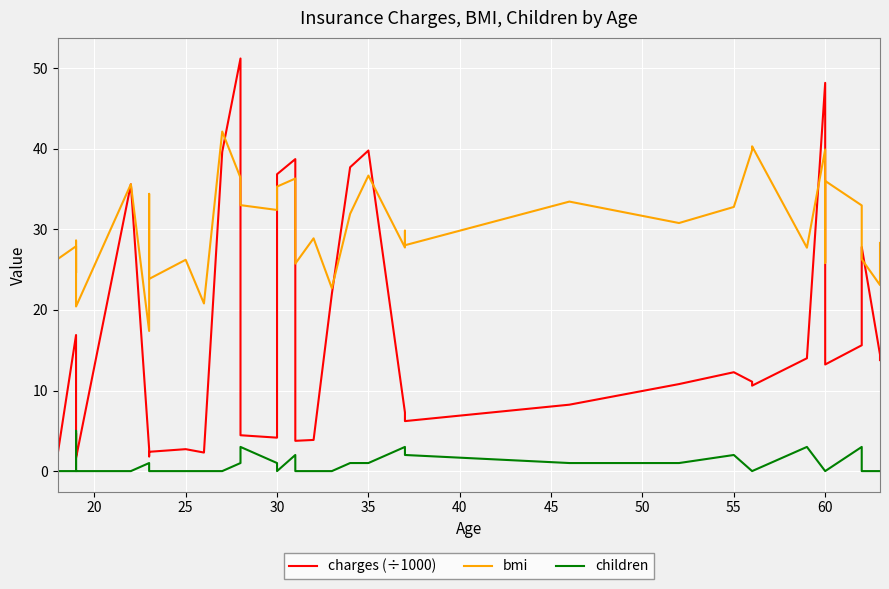

How many times do children and charges (÷1000) cross each other?

2